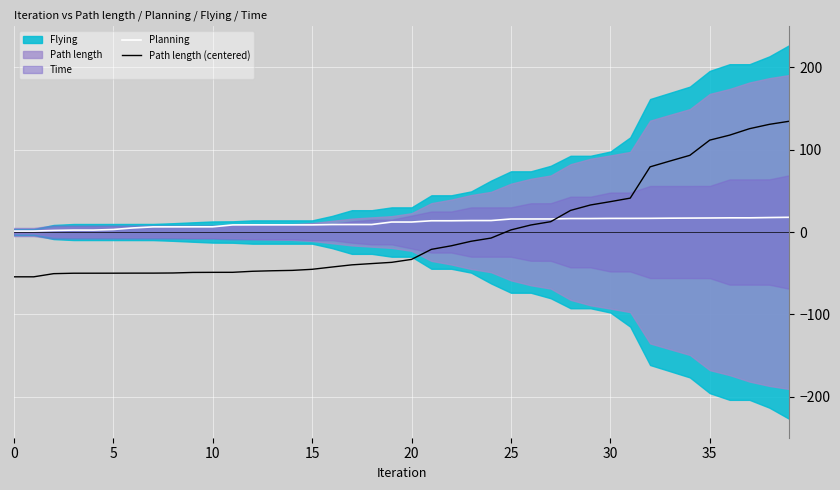

What is the difference between the maximum and minimum values in the Planning series?

16.7